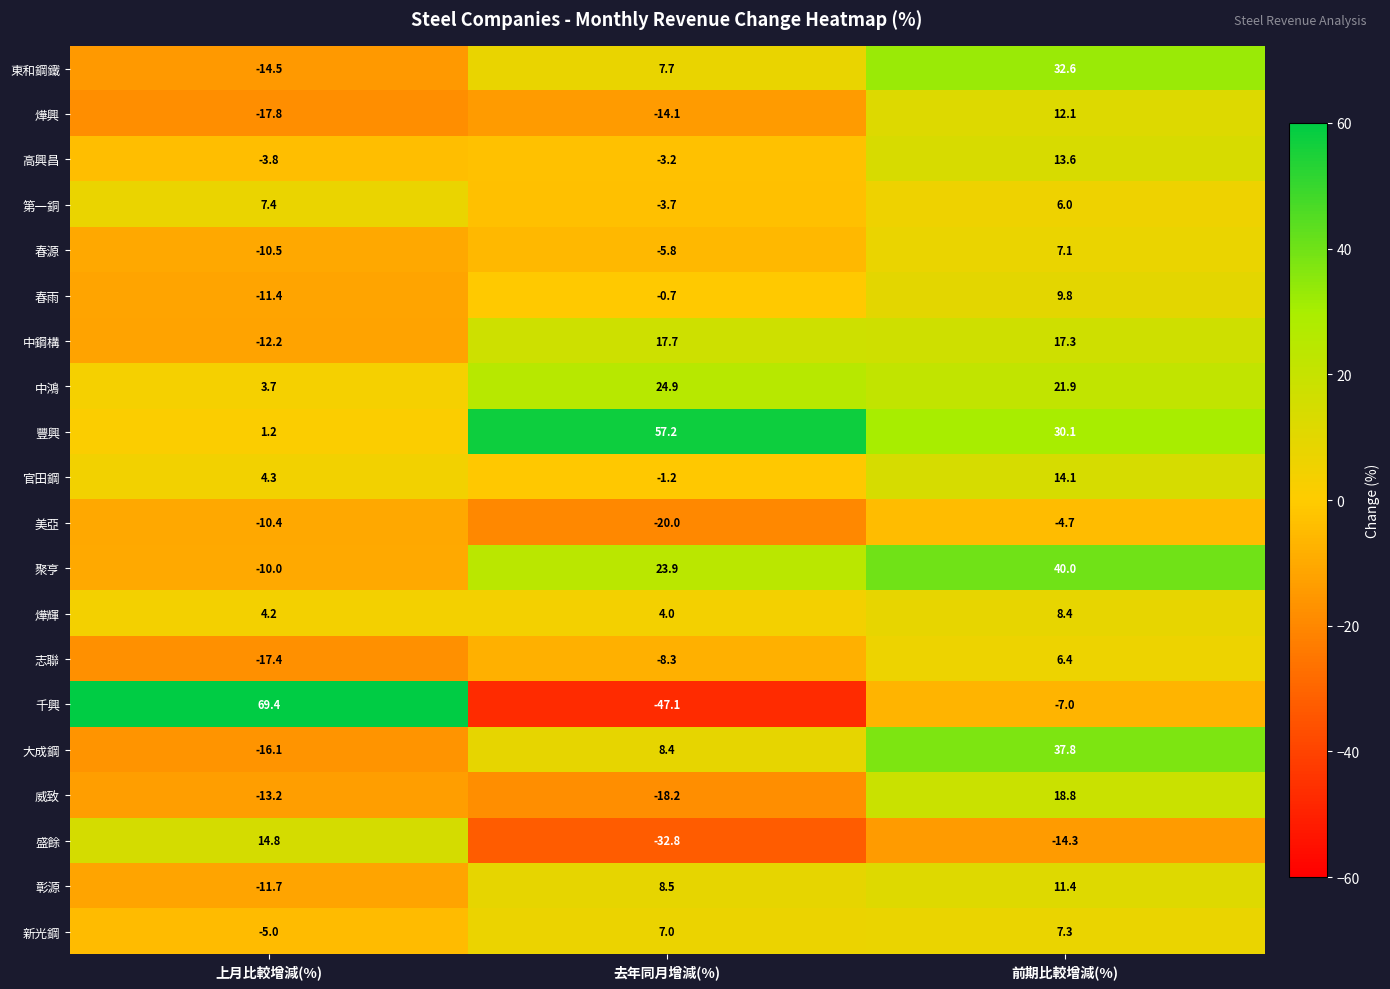

True or false: 豐興 has a value of 30.1 at 前期比較增減(%).

True